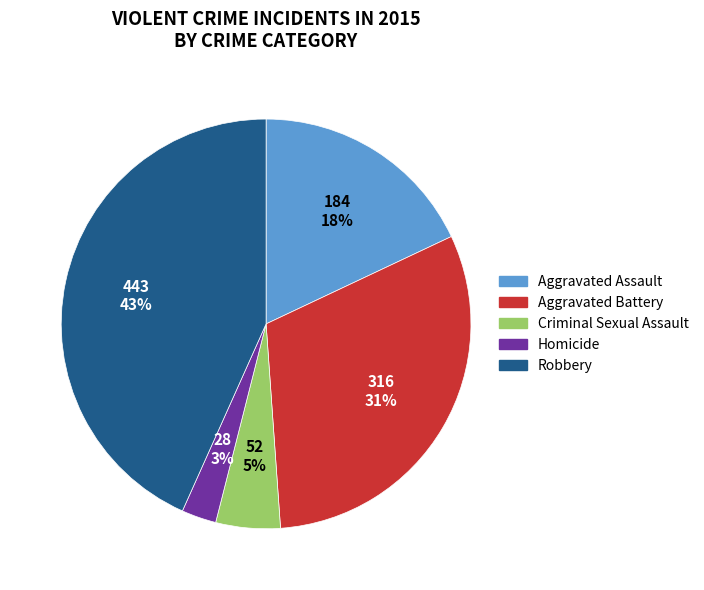

Combined, do Aggravated Assault and Homicide account for over 50%?

No